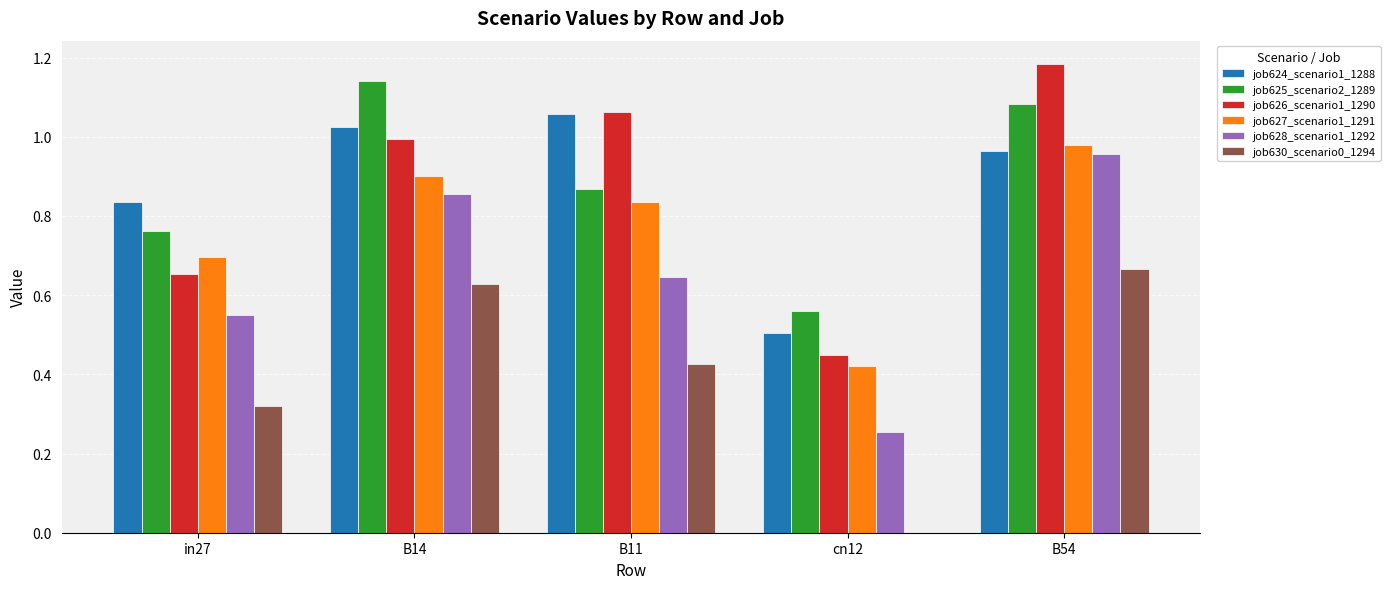

What is the total value across all series at B14?

5.5